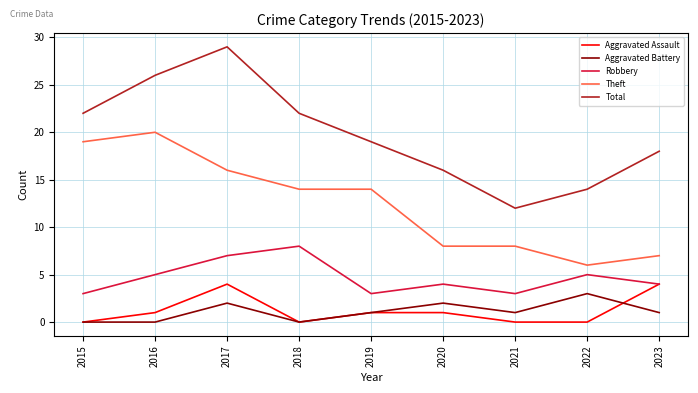

What is the total value across all series at 2016?

52